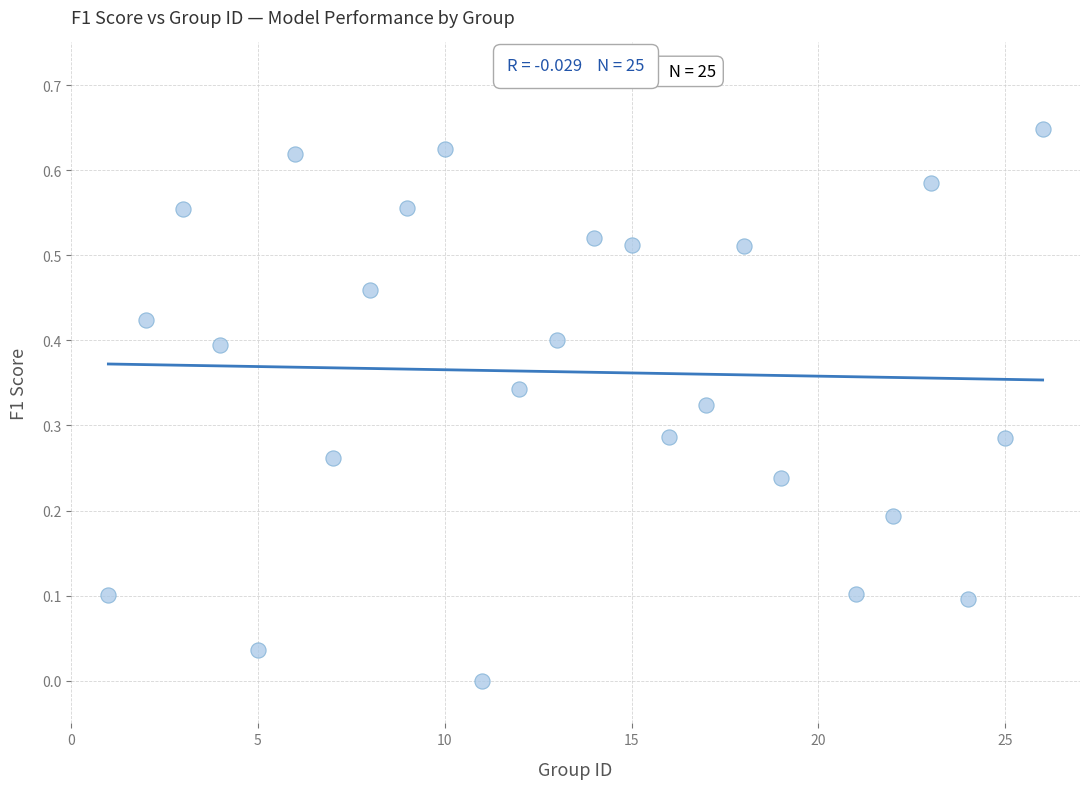

What is the range of X values (max minus min)?

25.0